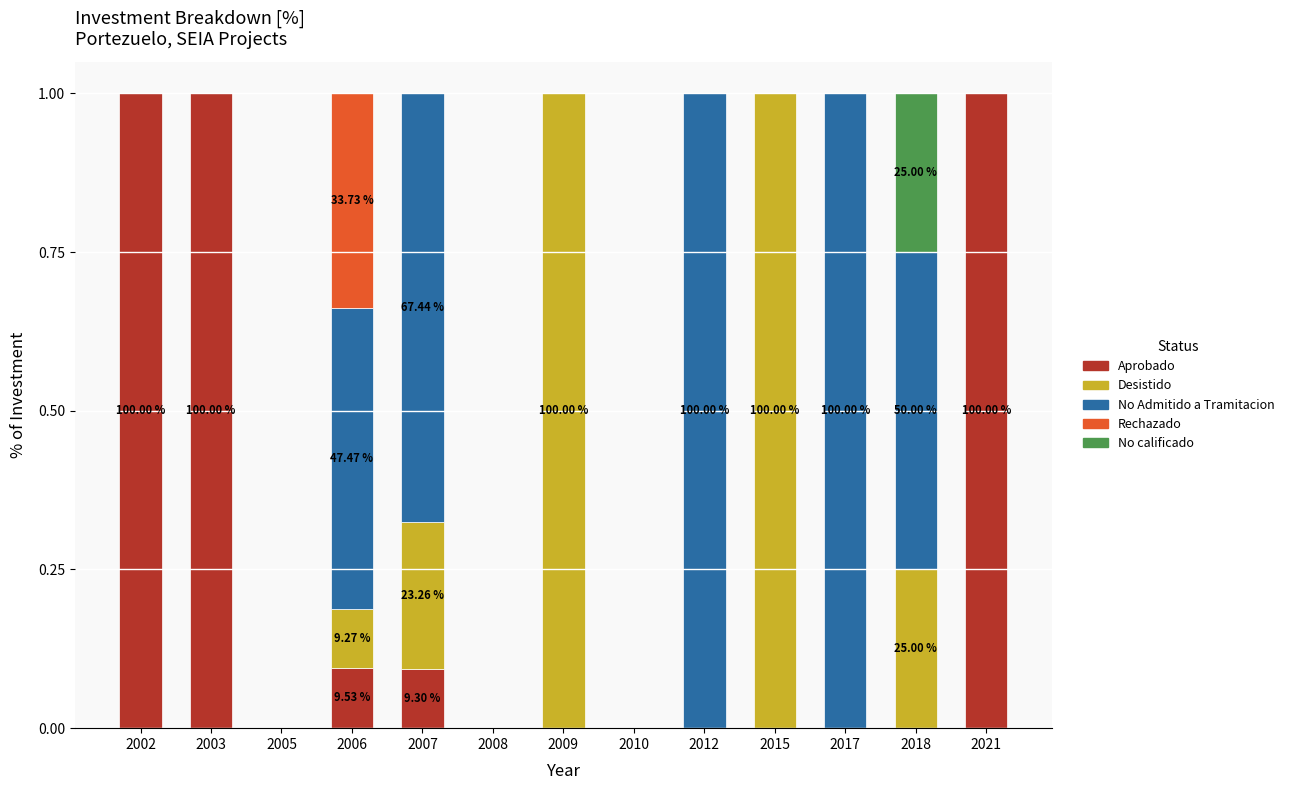

How many categories are shown in the chart?

13